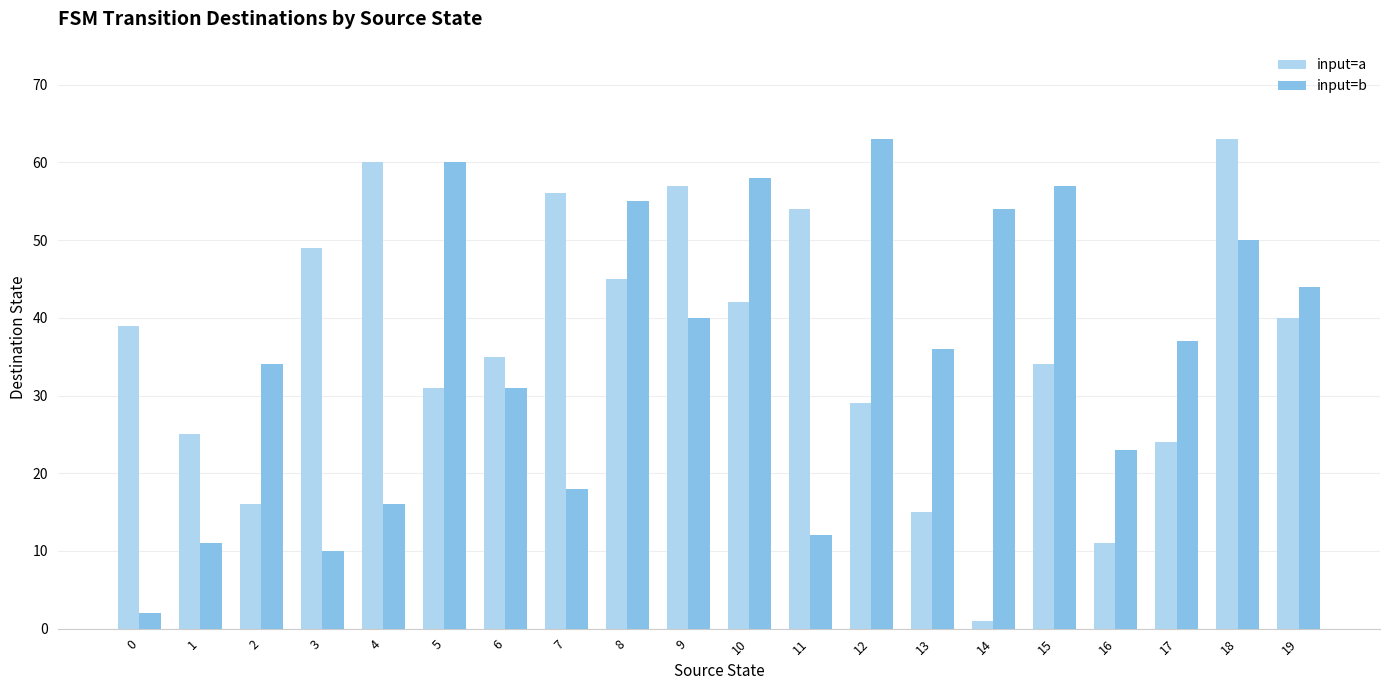

How many categories are shown in the chart?

20